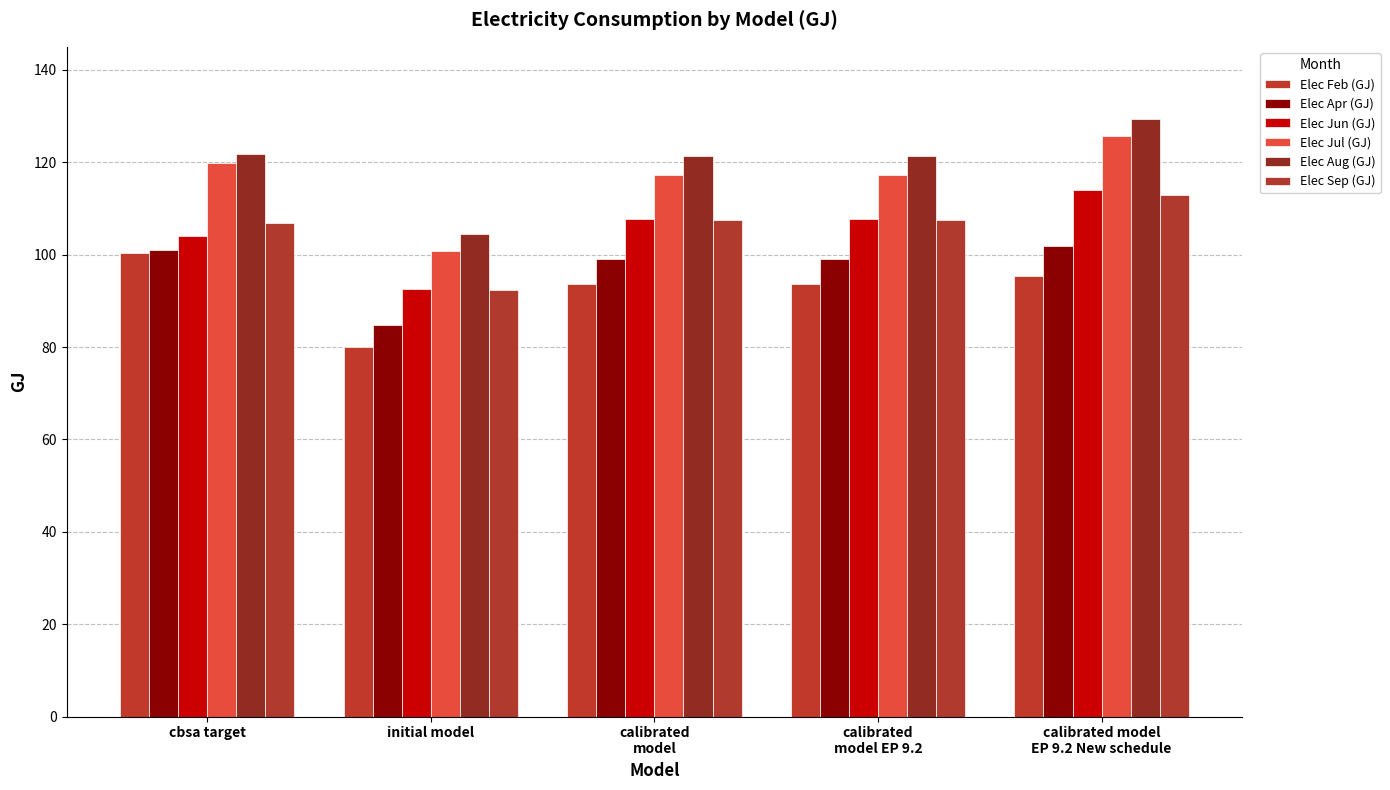

Count the number of categories in the chart.

5